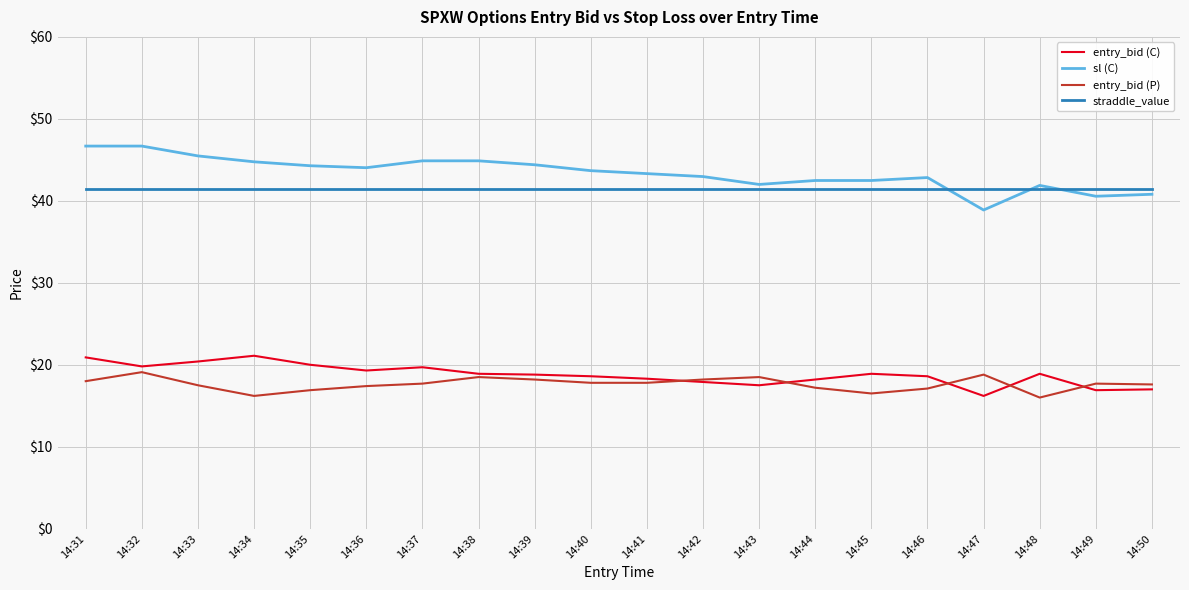

True or false: entry_bid (P) and sl (C) intersect in this chart.

False